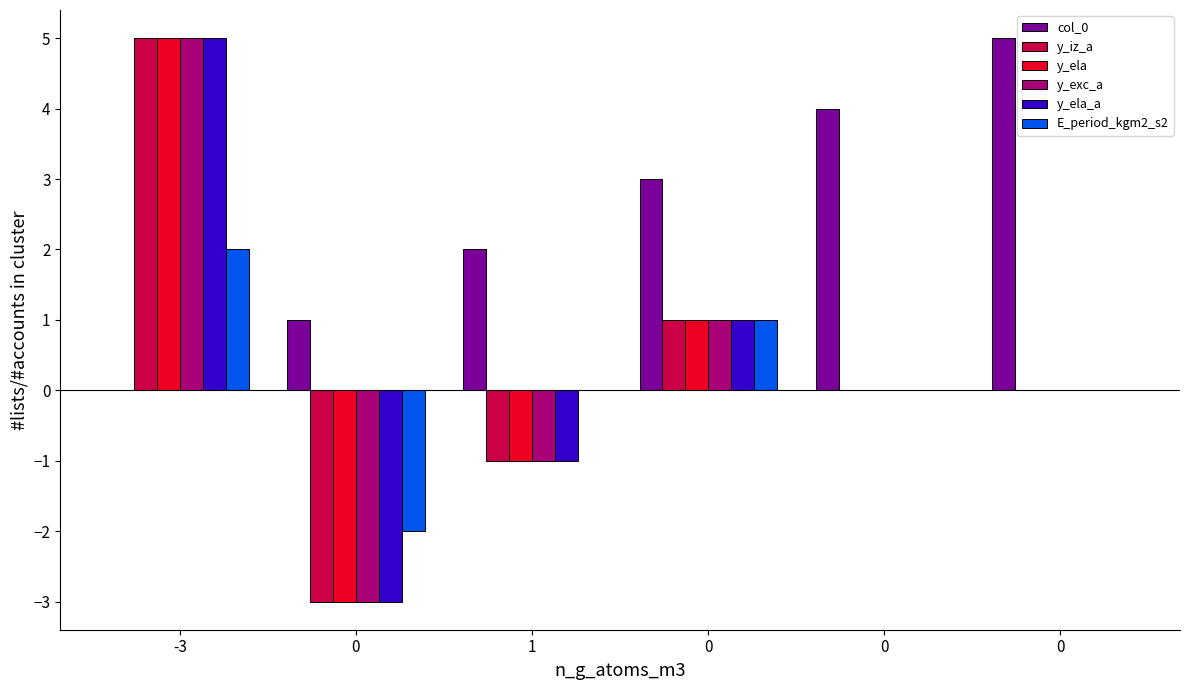

How many categories are shown in the chart?

6